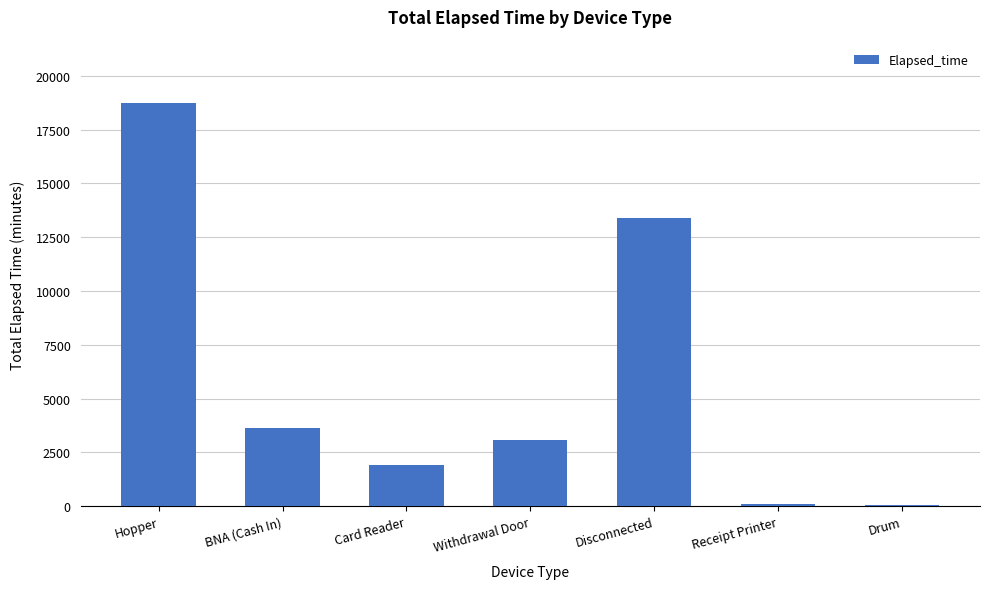

Where does the data first go above 3090?

Hopper